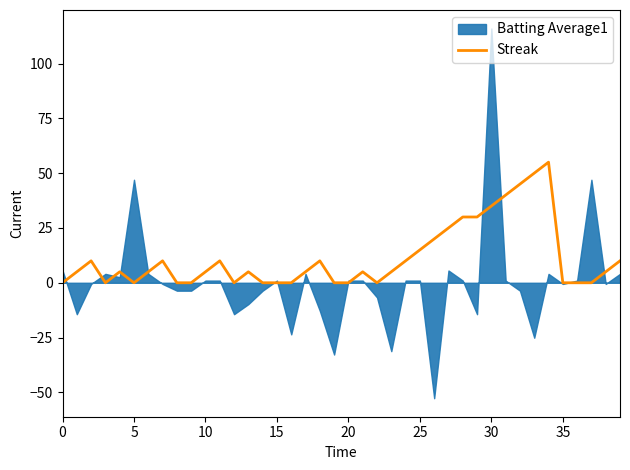

How many values are above zero?

25